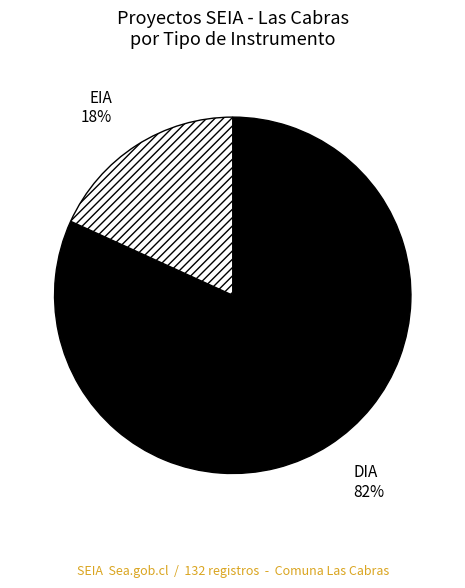

True or false: DIA accounts for 68% of the total.

False